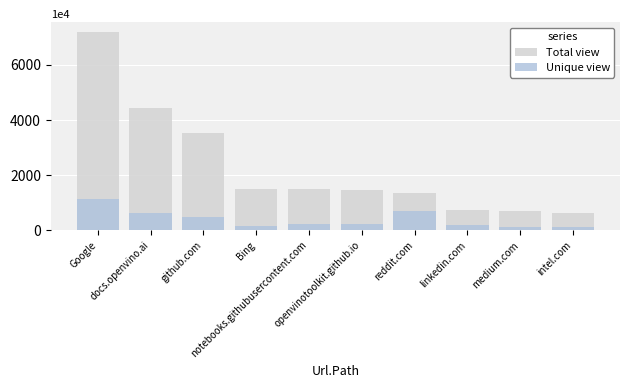

What is the minimum value shown in the chart?

116